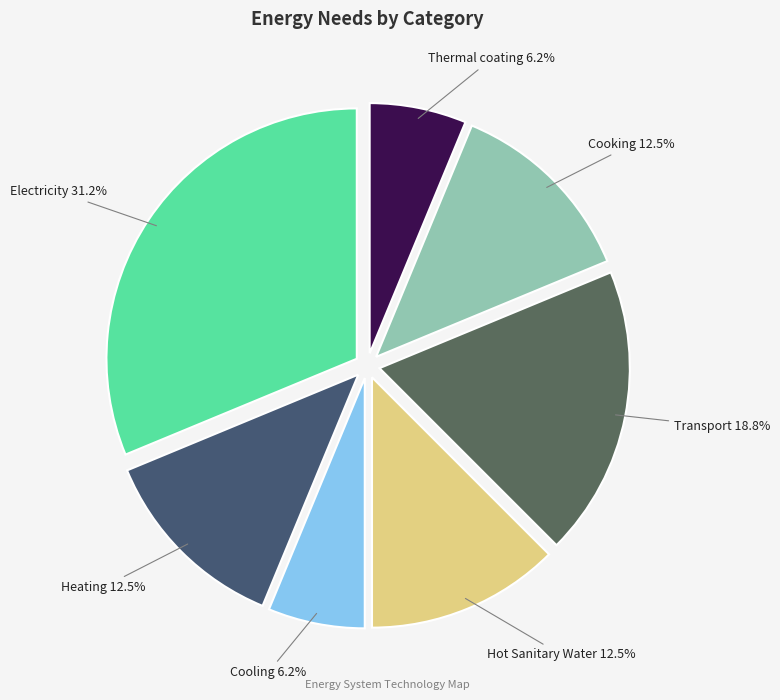

Is the sum of Cooling and Thermal coating greater than half?

No